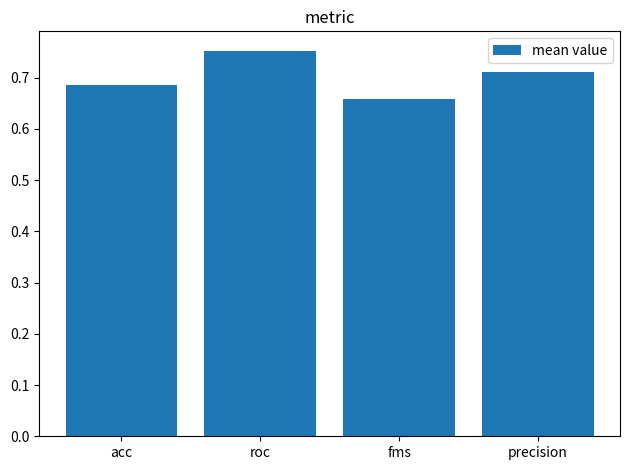

What position from the right is precision?

1